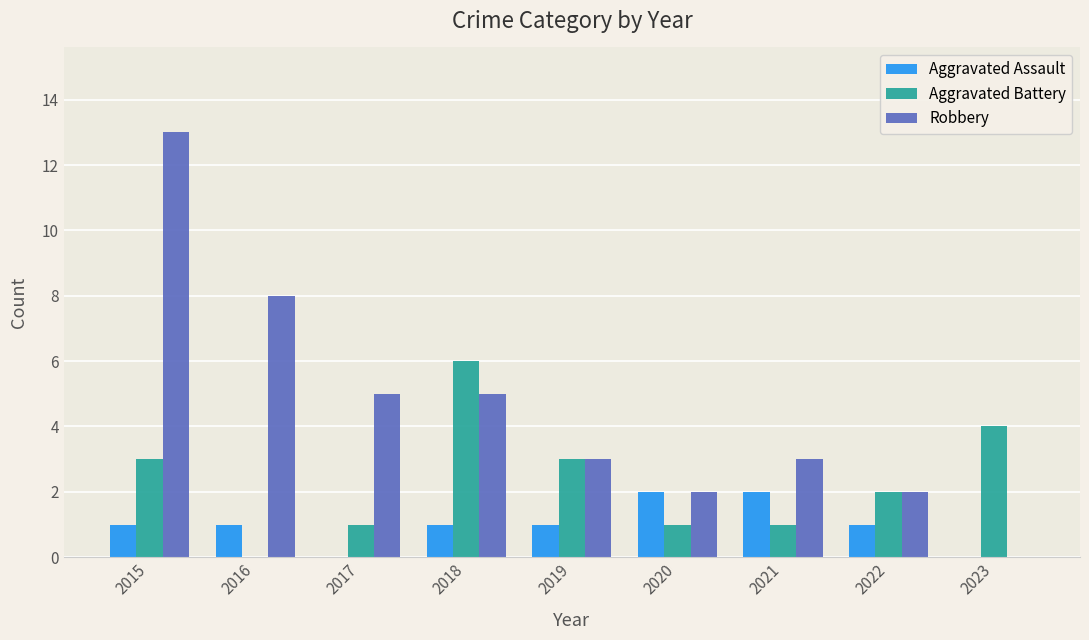

Count the number of categories in the chart.

9